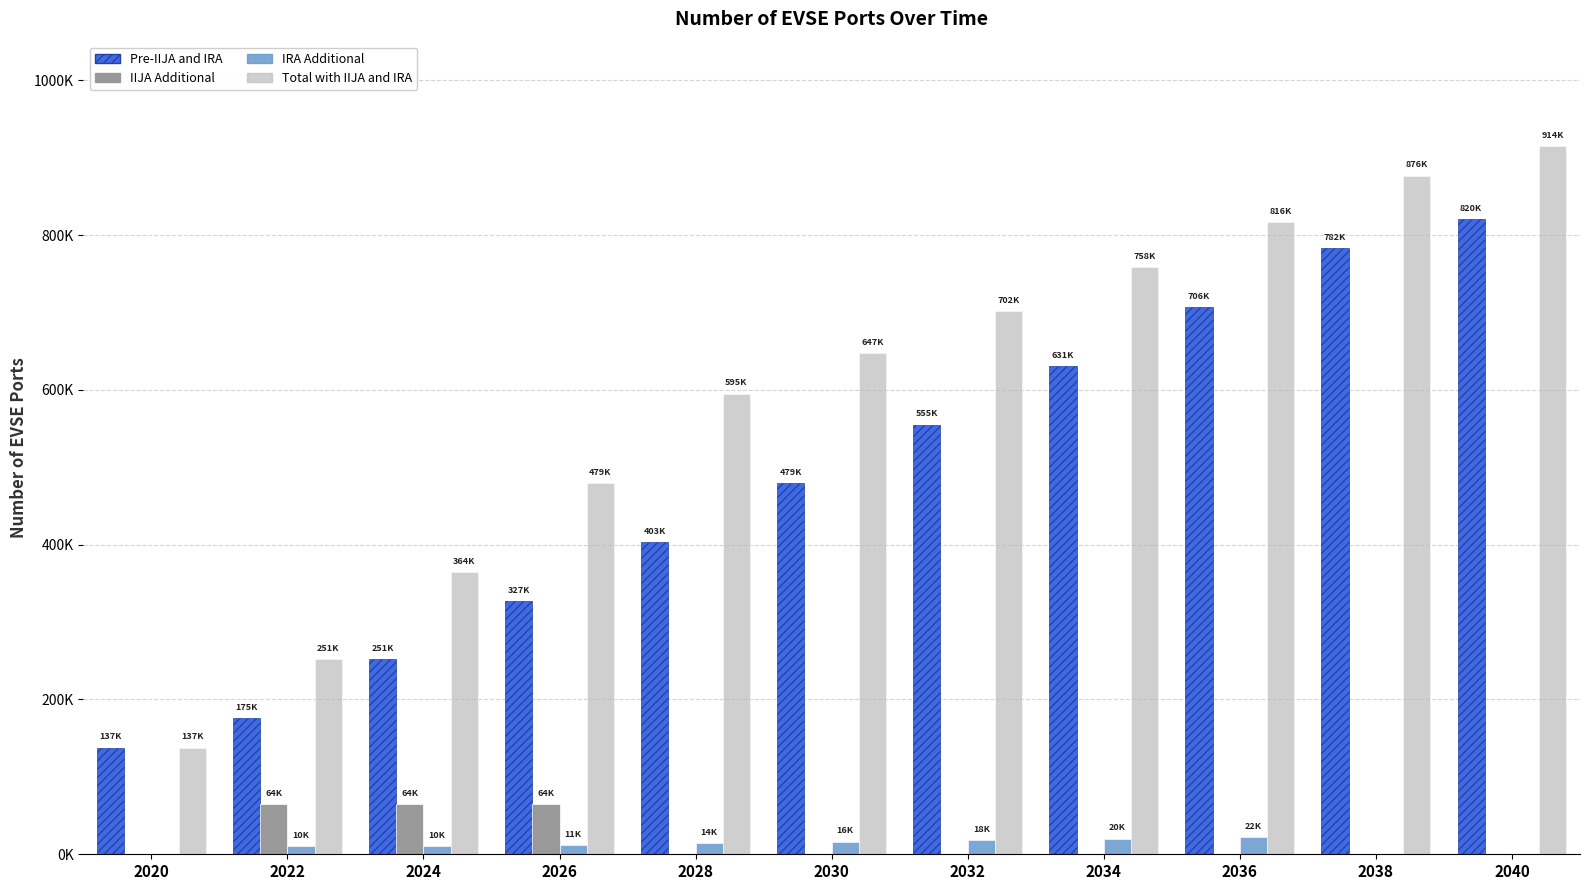

What are all the series names shown in the legend?

Pre-IIJA and IRA, IIJA Additional, IRA Additional, Total with IIJA and IRA